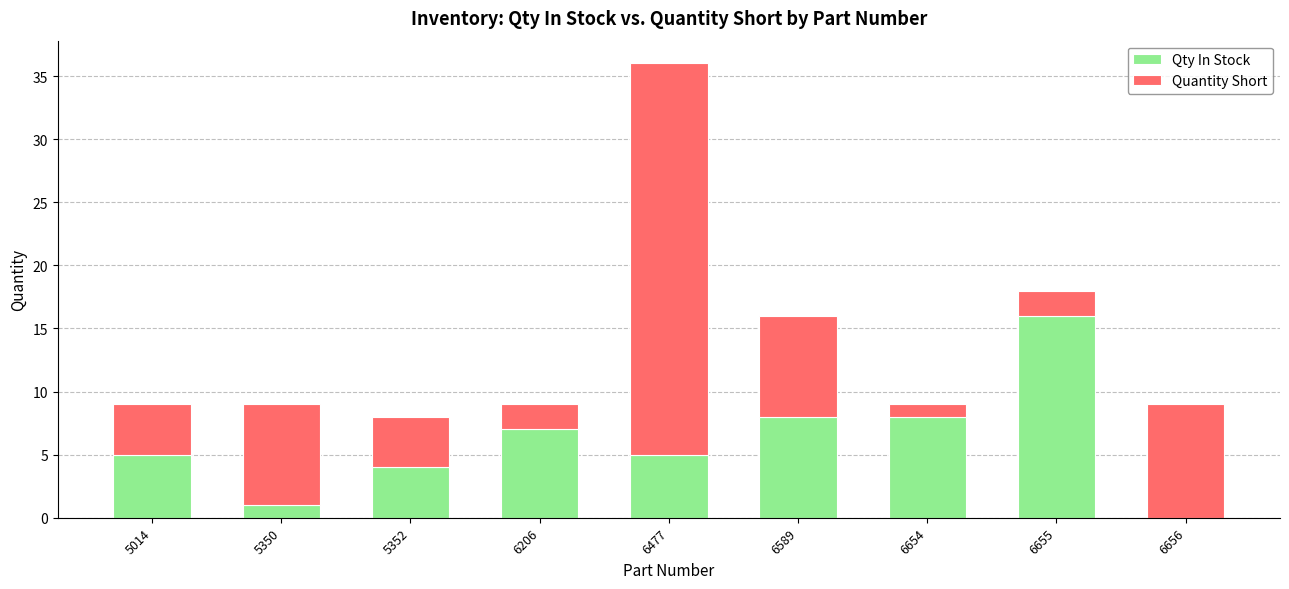

What is the total value across all series at 6477?

36